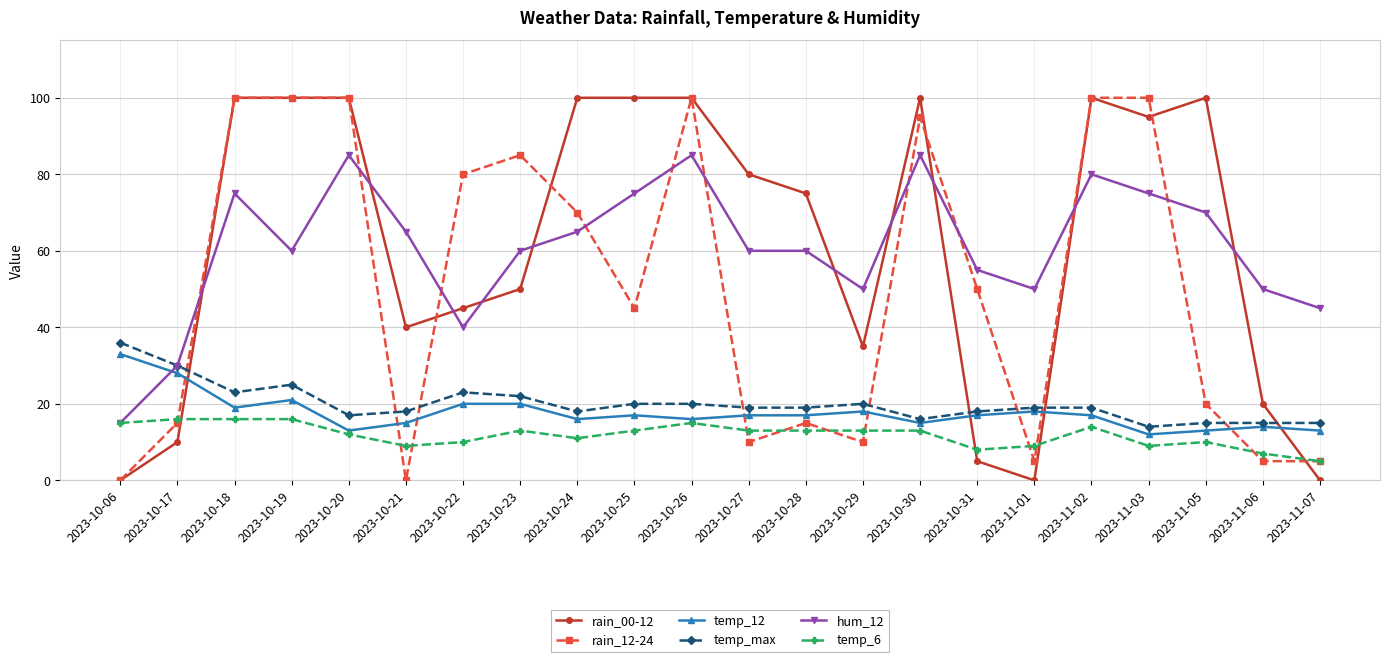

What is the label of the 6th point from the left?

2023-10-21